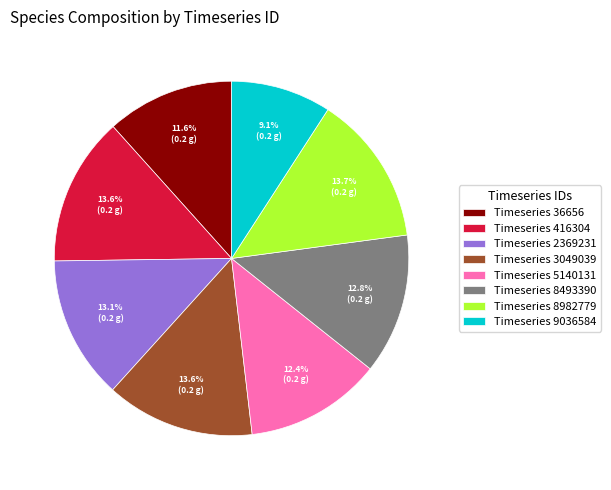

To the nearest percent, what is the difference between the largest and smallest slice percentages?

5%